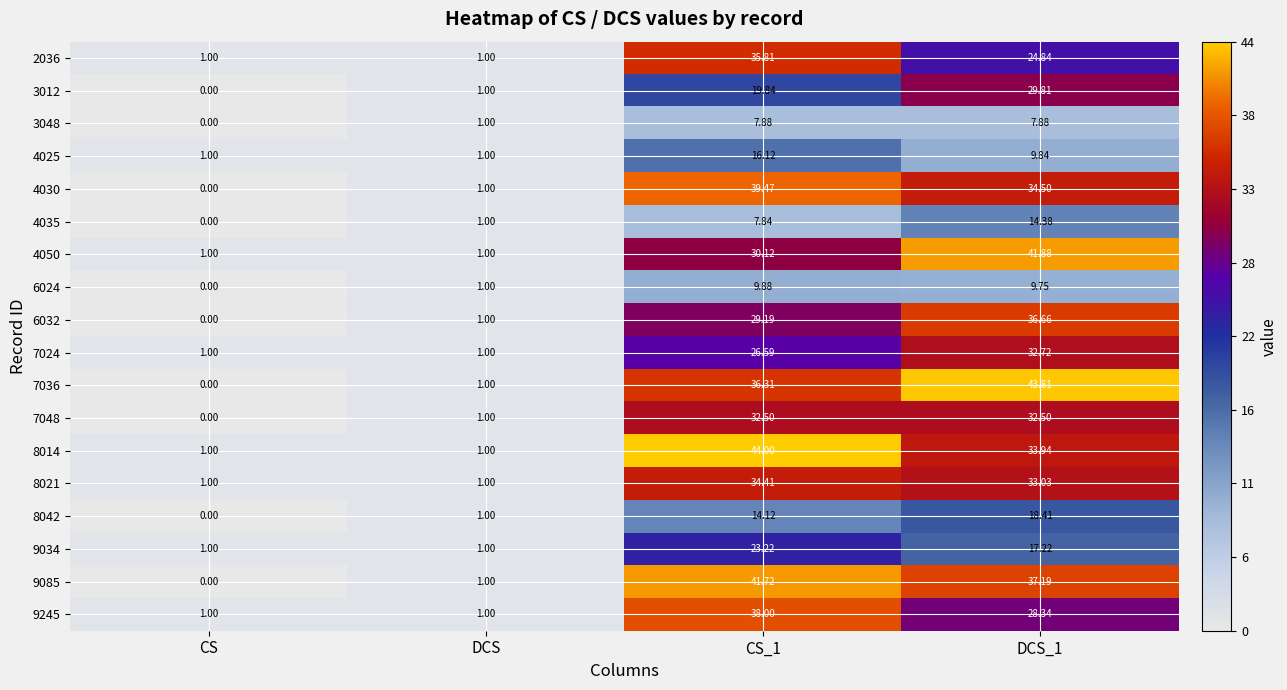

Is the value of 7036 at DCS_1 greater than the value of 3012 at CS?

Yes